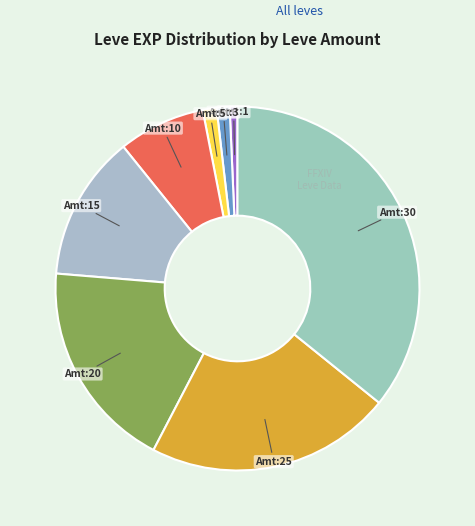

How many segments does this pie chart have?

8